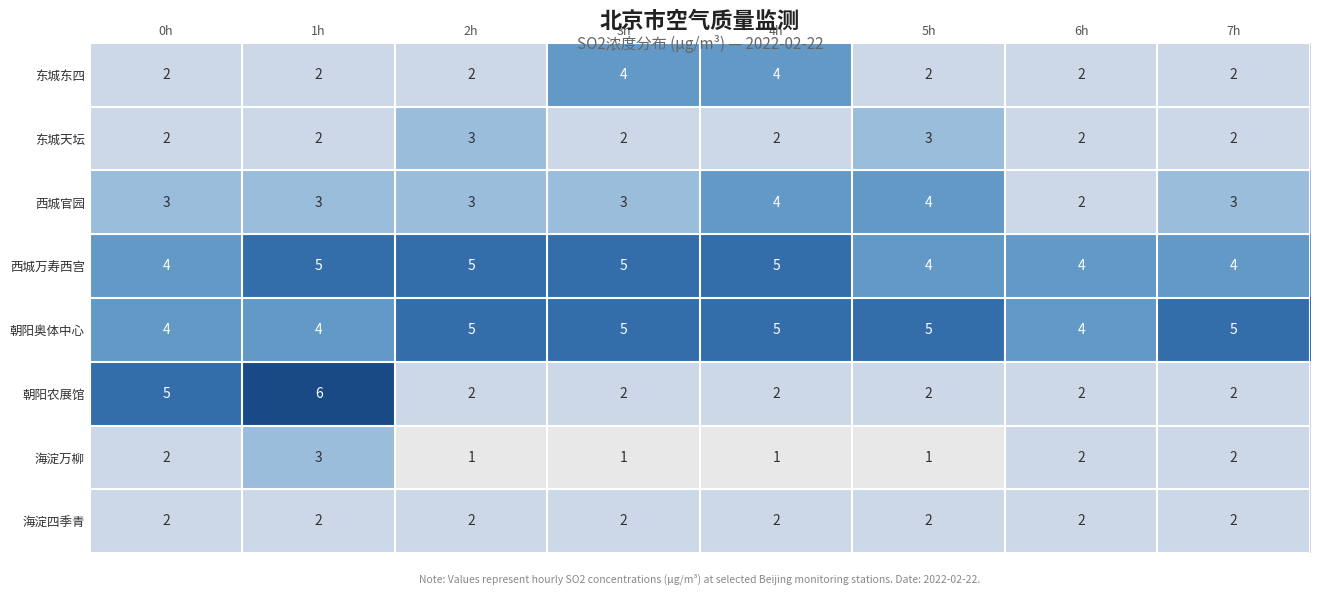

Between 2h and 3h, which series saw the biggest shift?

东城东四